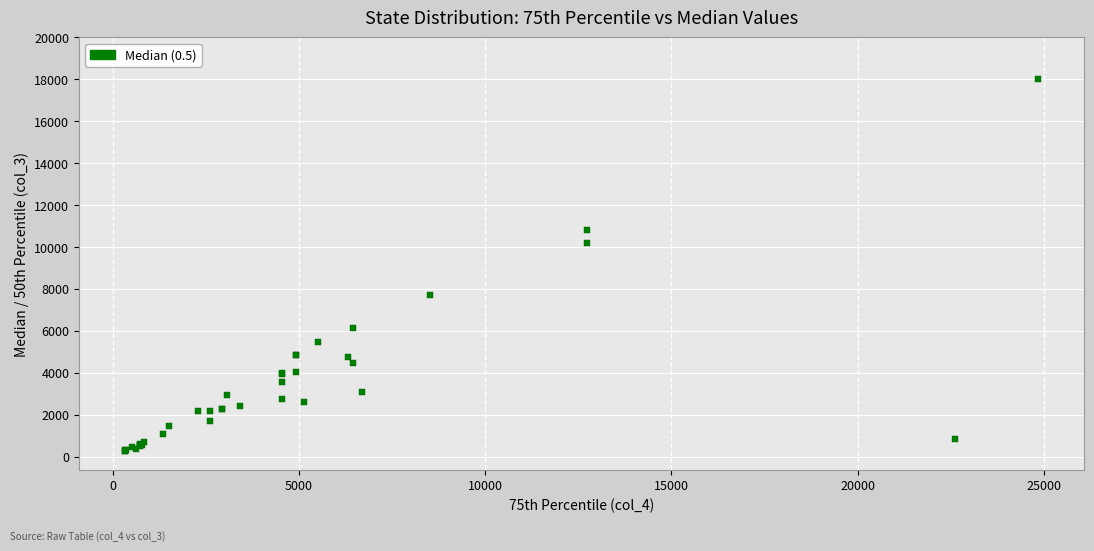

What Y value in the scatter plot is closest to 9135?

10211.0